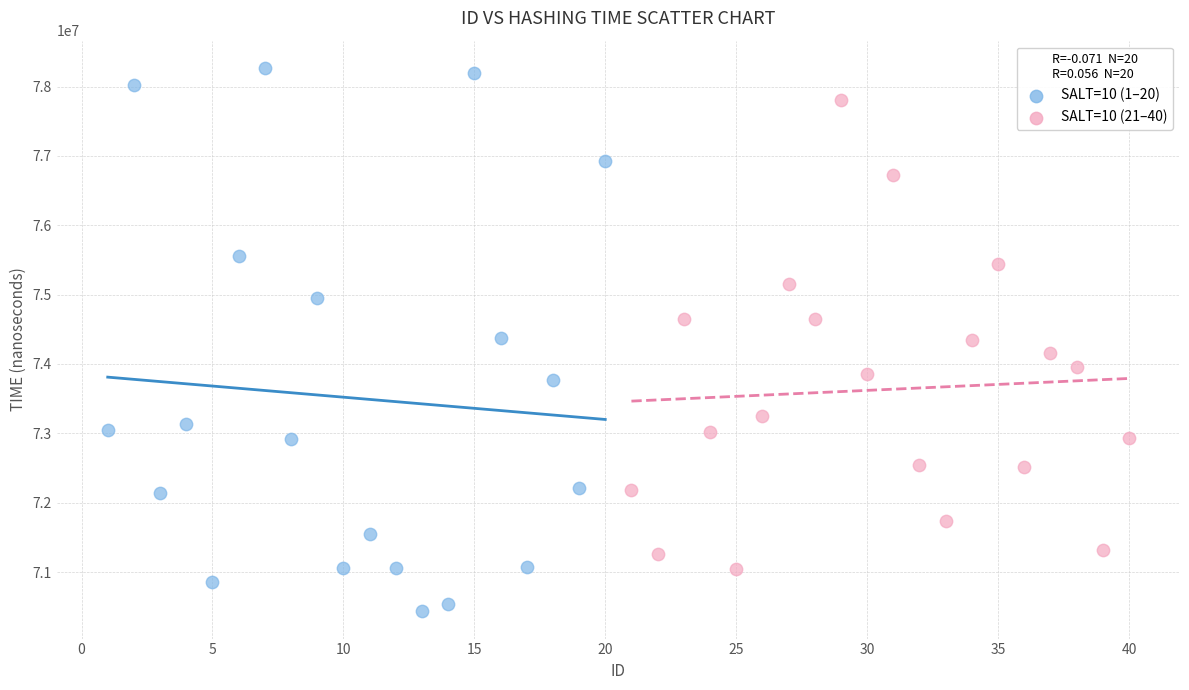

Which series has the widest spread of Y values?

SALT=10 (1–20)